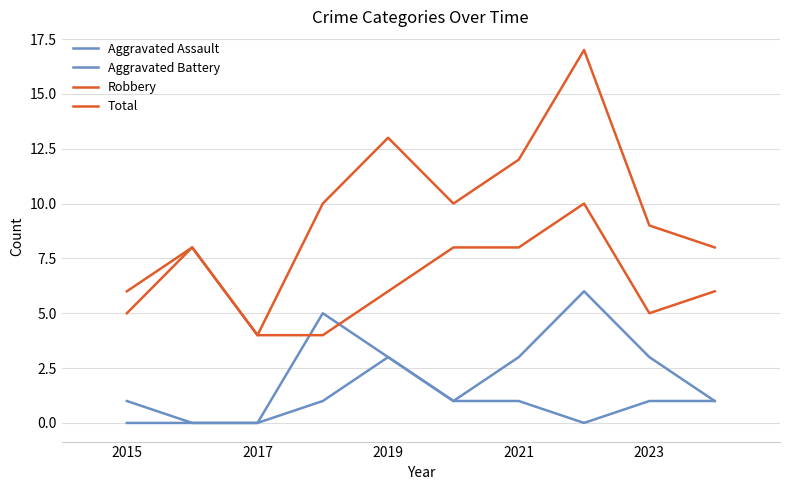

How many lines are shown in the chart?

4